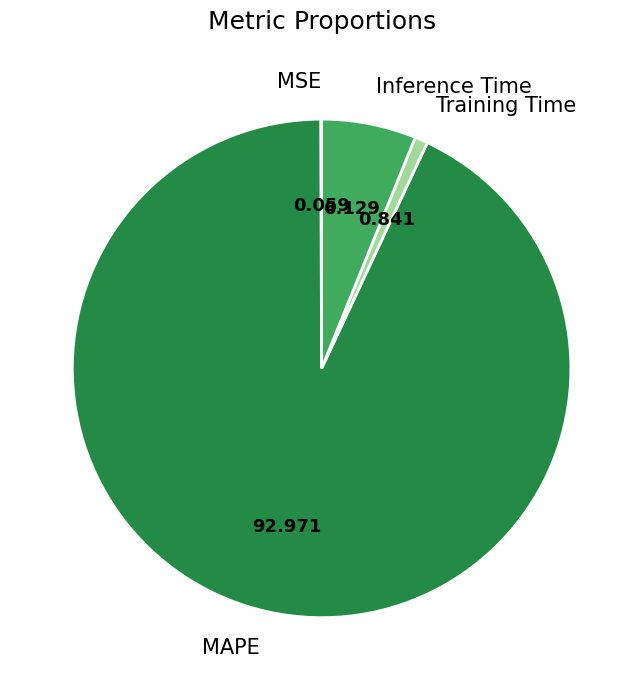

Combined, do Training Time and MAPE account for over 50%?

Yes